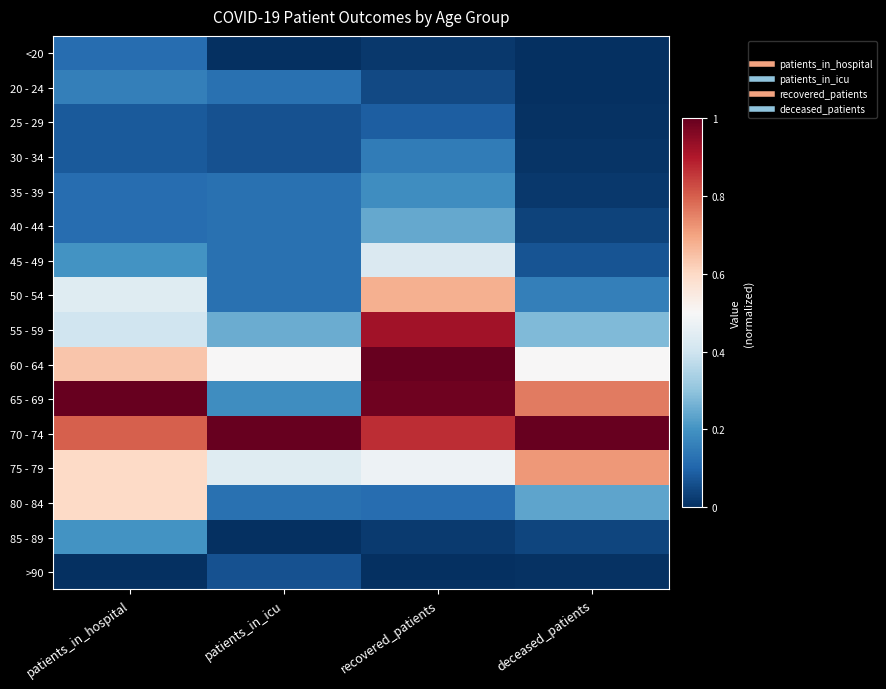

Reading left to right, transcribe all the data shown in this chart.

<20: patients_in_hospital=0.1	patients_in_icu=0.0	recovered_patients=0.0	deceased_patients=0.0
20 - 24: patients_in_hospital=0.2	patients_in_icu=0.1	recovered_patients=0.0	deceased_patients=0.0
25 - 29: patients_in_hospital=0.1	patients_in_icu=0.1	recovered_patients=0.1	deceased_patients=0.0
30 - 34: patients_in_hospital=0.1	patients_in_icu=0.1	recovered_patients=0.2	deceased_patients=0.0
35 - 39: patients_in_hospital=0.1	patients_in_icu=0.1	recovered_patients=0.2	deceased_patients=0.0
40 - 44: patients_in_hospital=0.1	patients_in_icu=0.1	recovered_patients=0.2	deceased_patients=0.0
45 - 49: patients_in_hospital=0.2	patients_in_icu=0.1	recovered_patients=0.4	deceased_patients=0.1
50 - 54: patients_in_hospital=0.4	patients_in_icu=0.1	recovered_patients=0.7	deceased_patients=0.2
55 - 59: patients_in_hospital=0.4	patients_in_icu=0.2	recovered_patients=0.9	deceased_patients=0.3
60 - 64: patients_in_hospital=0.6	patients_in_icu=0.5	recovered_patients=1.0	deceased_patients=0.5
65 - 69: patients_in_hospital=1.0	patients_in_icu=0.2	recovered_patients=1.0	deceased_patients=0.8
70 - 74: patients_in_hospital=0.8	patients_in_icu=1.0	recovered_patients=0.9	deceased_patients=1.0
75 - 79: patients_in_hospital=0.6	patients_in_icu=0.4	recovered_patients=0.5	deceased_patients=0.7
80 - 84: patients_in_hospital=0.6	patients_in_icu=0.1	recovered_patients=0.1	deceased_patients=0.2
85 - 89: patients_in_hospital=0.2	patients_in_icu=0.0	recovered_patients=0.0	deceased_patients=0.0
>90: patients_in_hospital=0.0	patients_in_icu=0.1	recovered_patients=0.0	deceased_patients=0.0